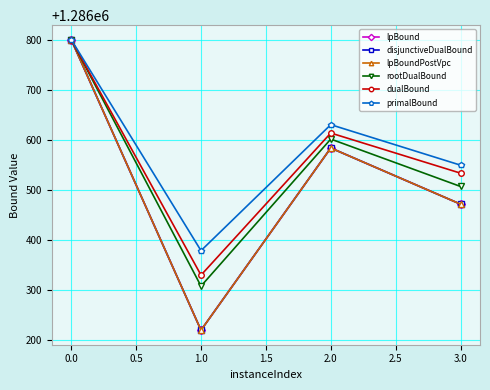

At how many categories does at least one series exceed 1286254?

4